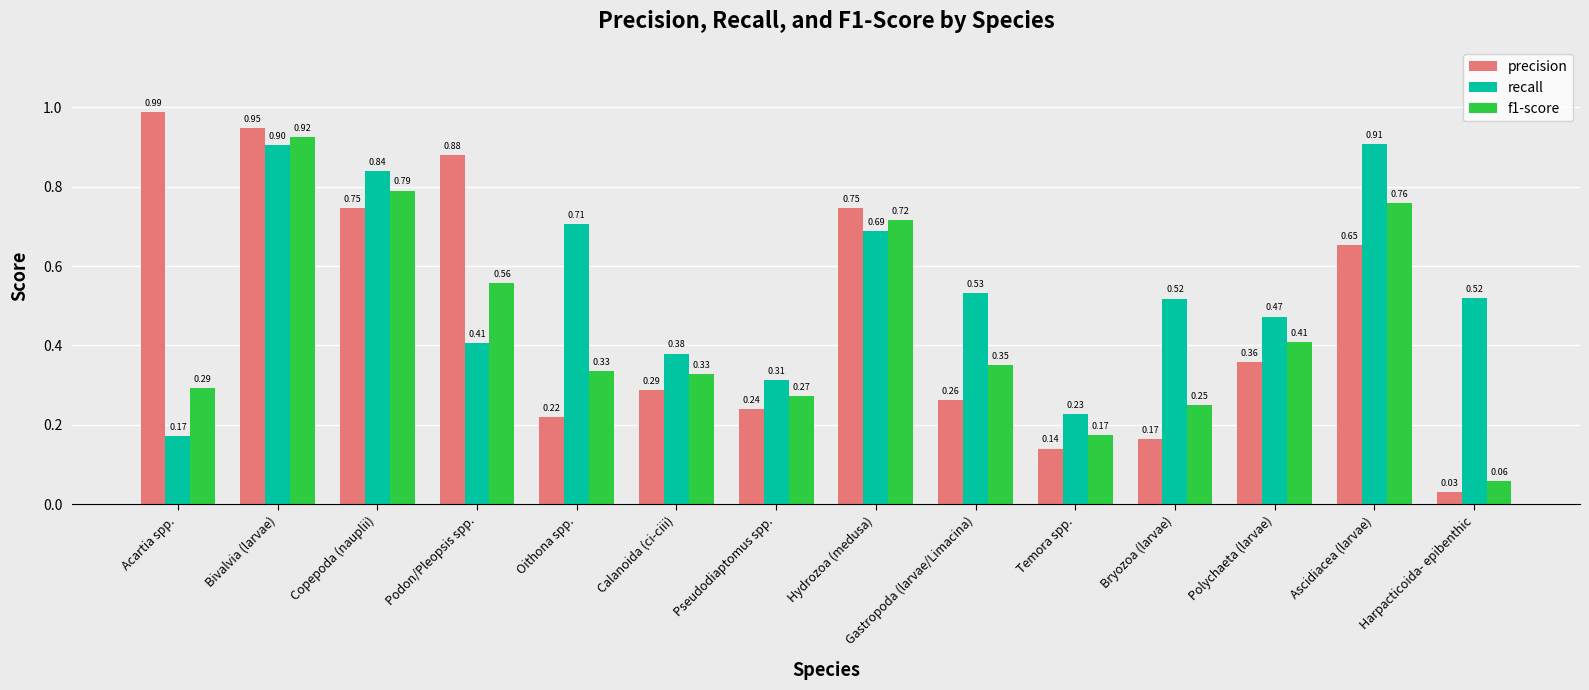

What is the label of the 4th bar from the left?

Podon/Pleopsis spp.